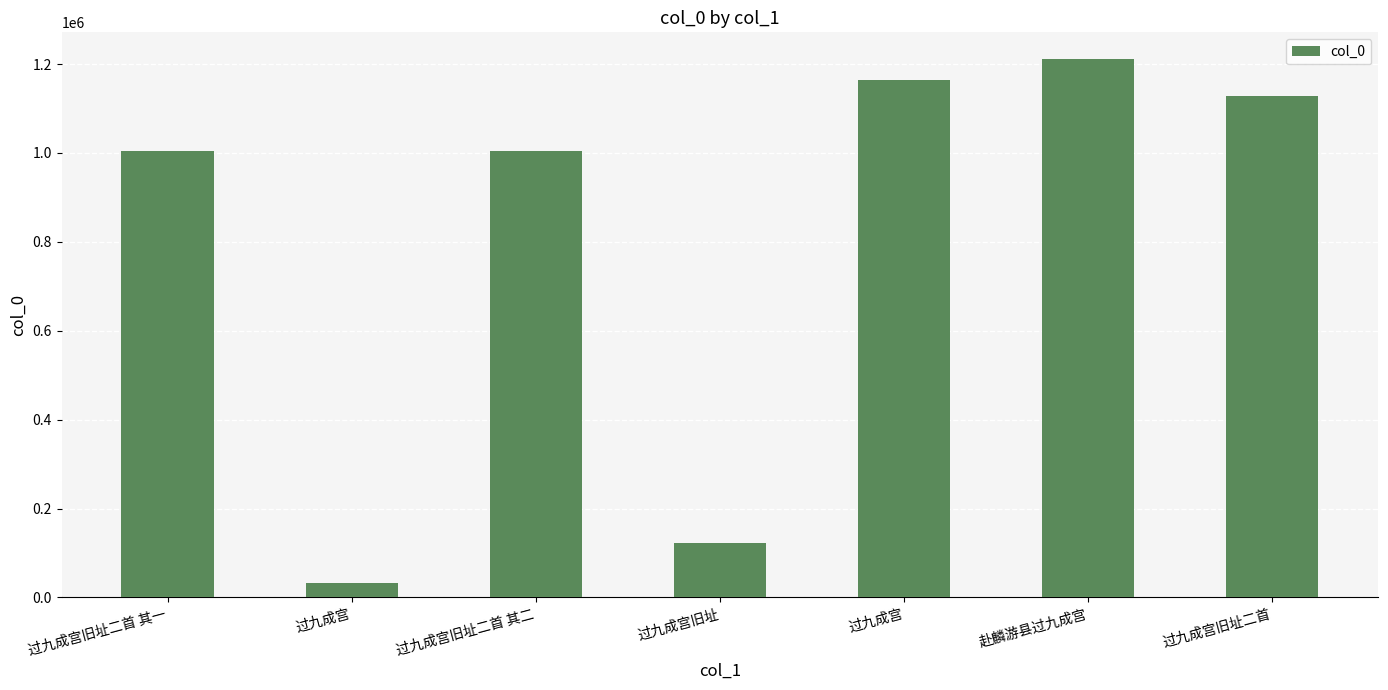

How many values are below 1003353?

3